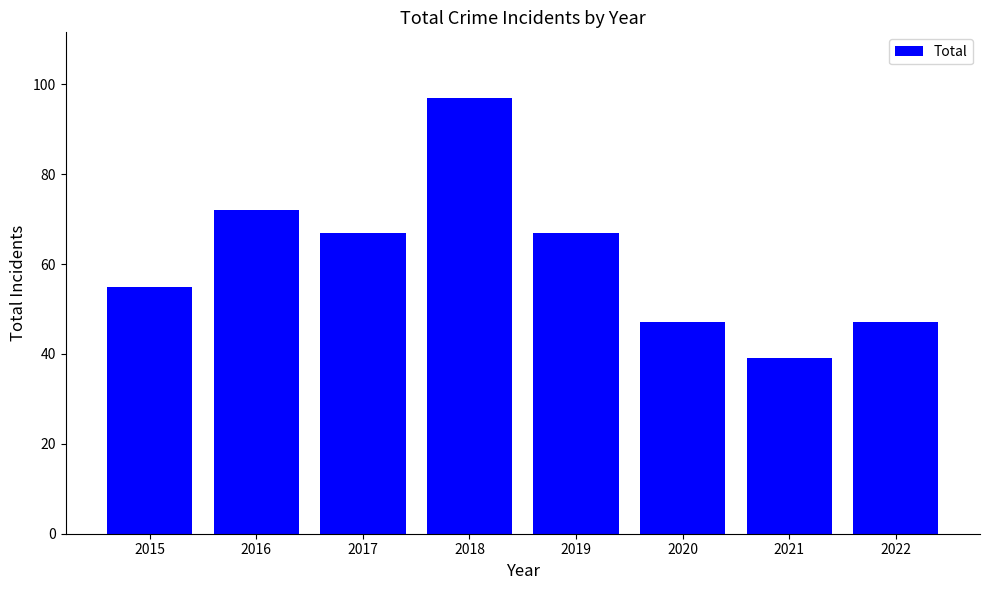

How many values are below 67?

4